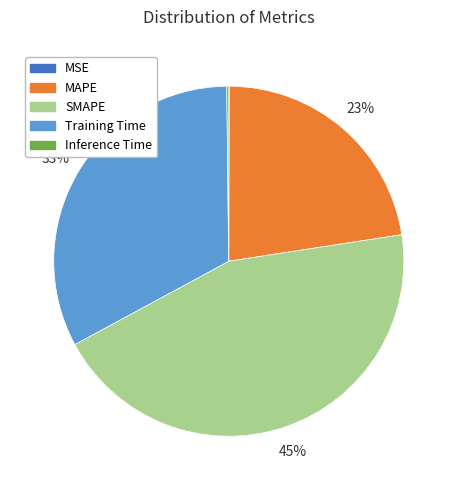

True or false: Training Time accounts for 33% of the total.

True